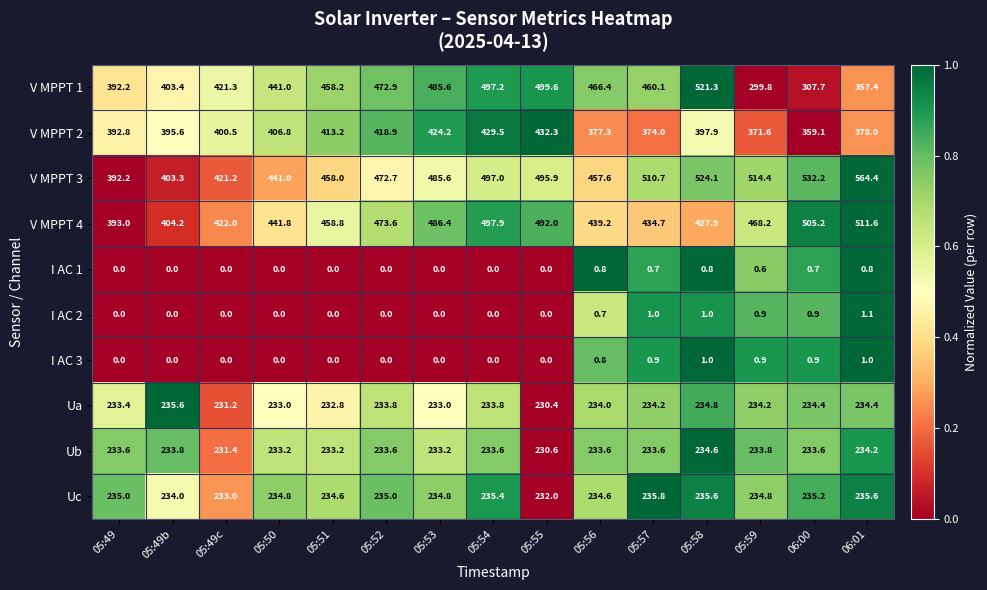

How many data points in V MPPT 1 are less than 458?

7